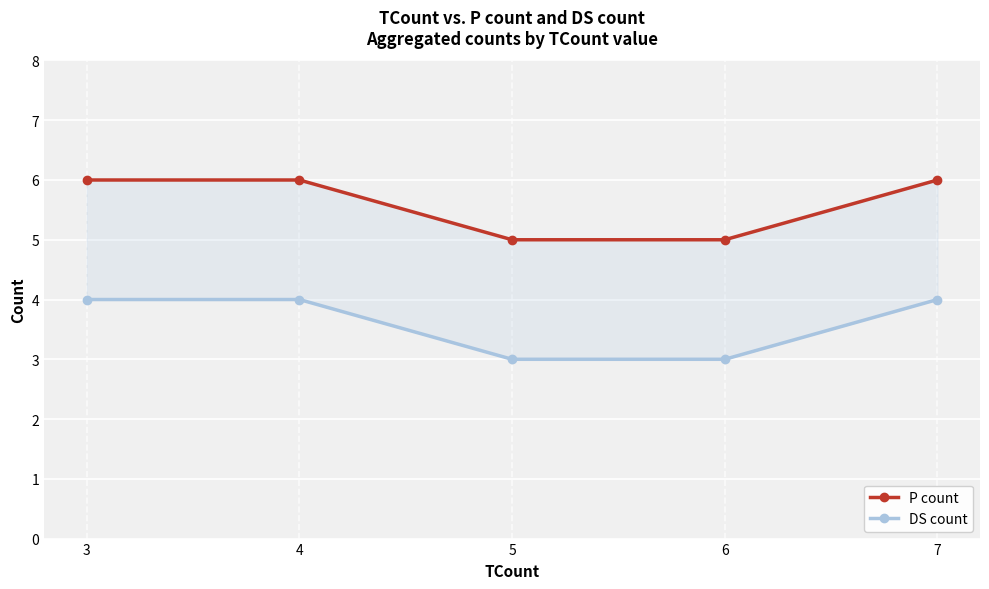

The P count series shows 3 at 4. True or false?

False